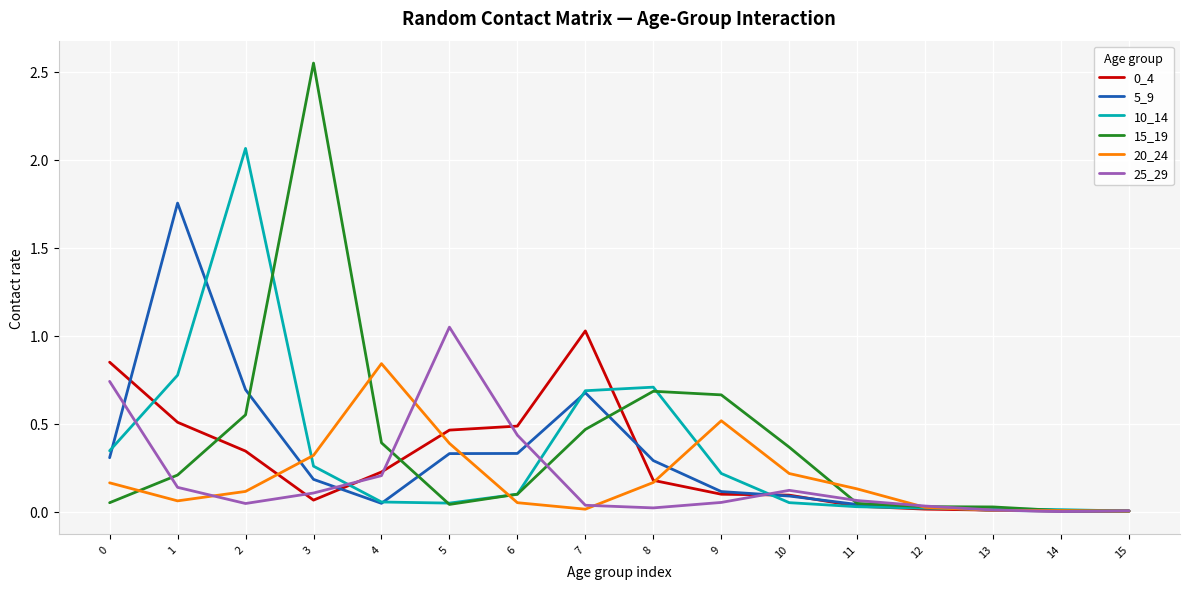

True or false: 15_19 has more than 0 interior local peaks.

True